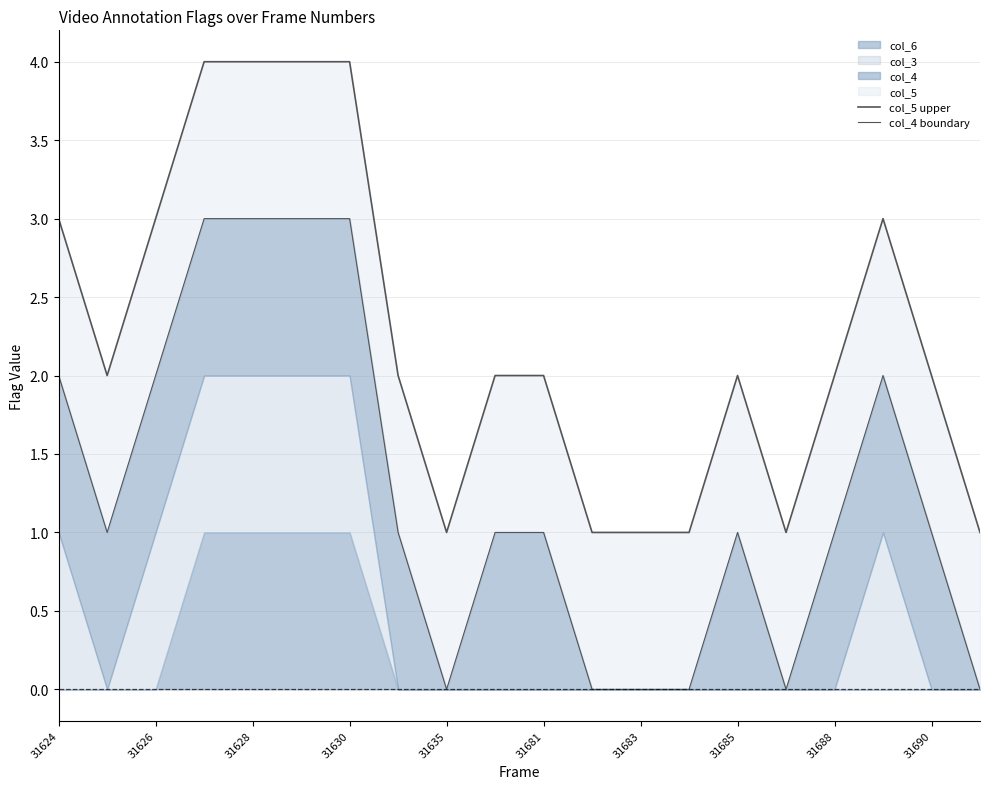

True or false: col_4 boundary and col_5 upper intersect in this chart.

False